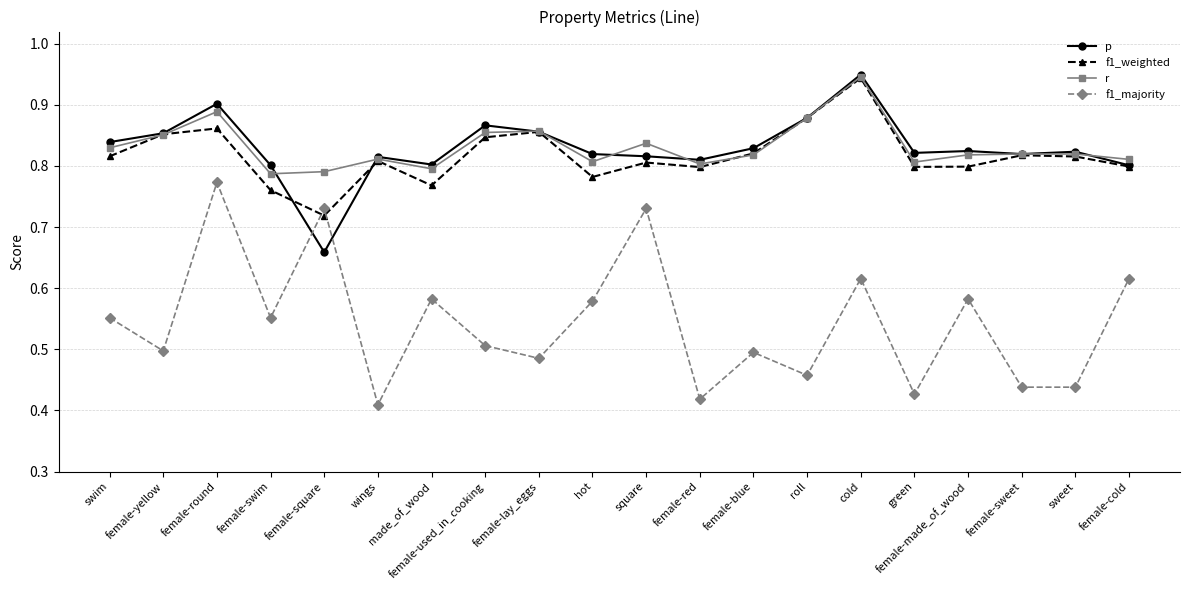

Where is p nearest to the value 0?

female-square